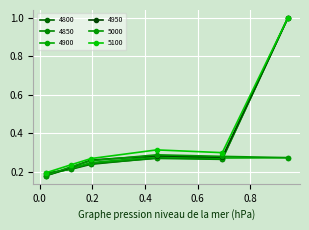

What is the label of the 1st point from the left?

0.02191780821917808